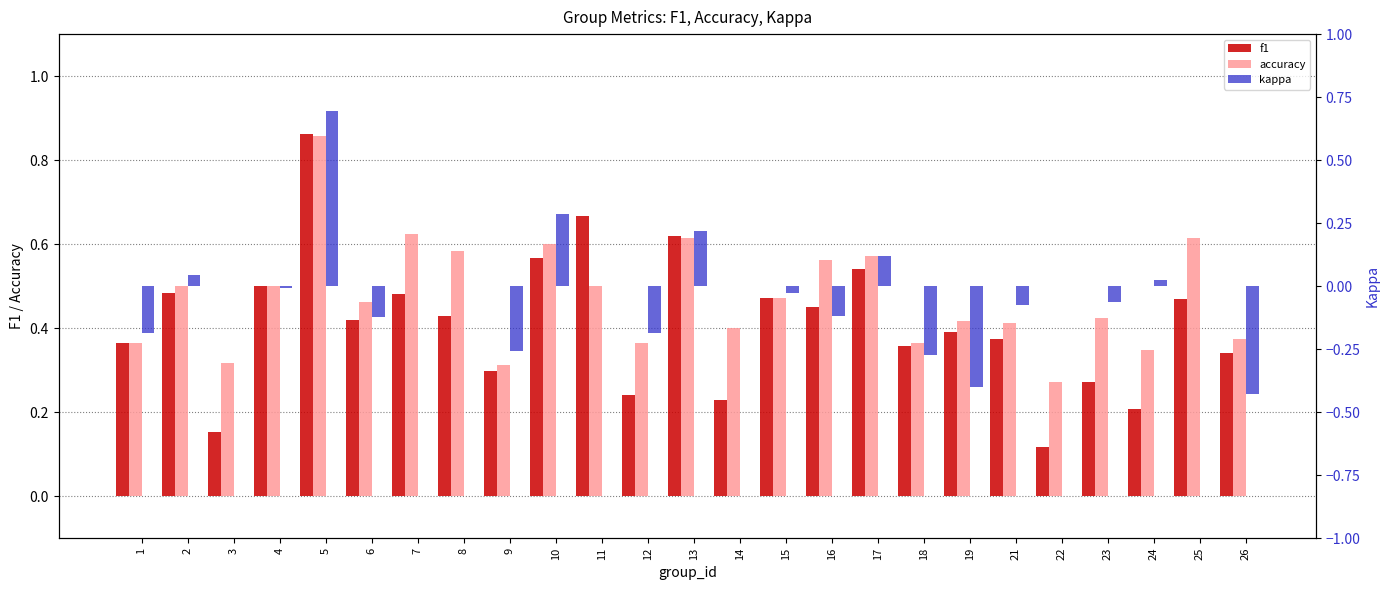

At 19, list the series in order from smallest to largest.

kappa, f1, accuracy